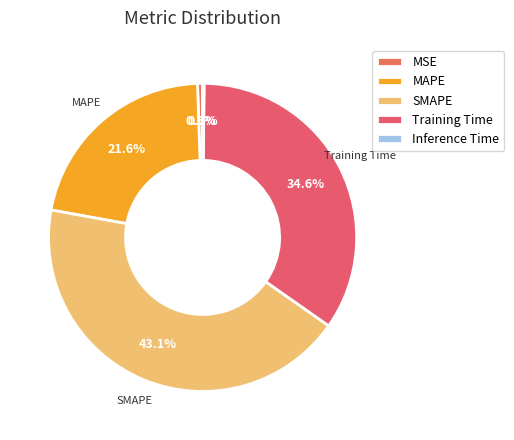

To the nearest percent, what is the difference between the largest and smallest slice percentages?

43%